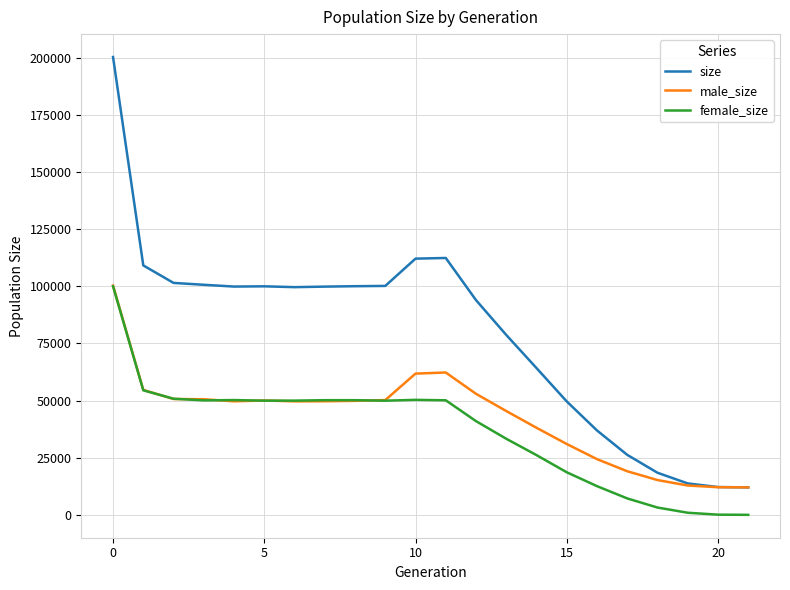

Which series has the largest range (max minus min)?

size